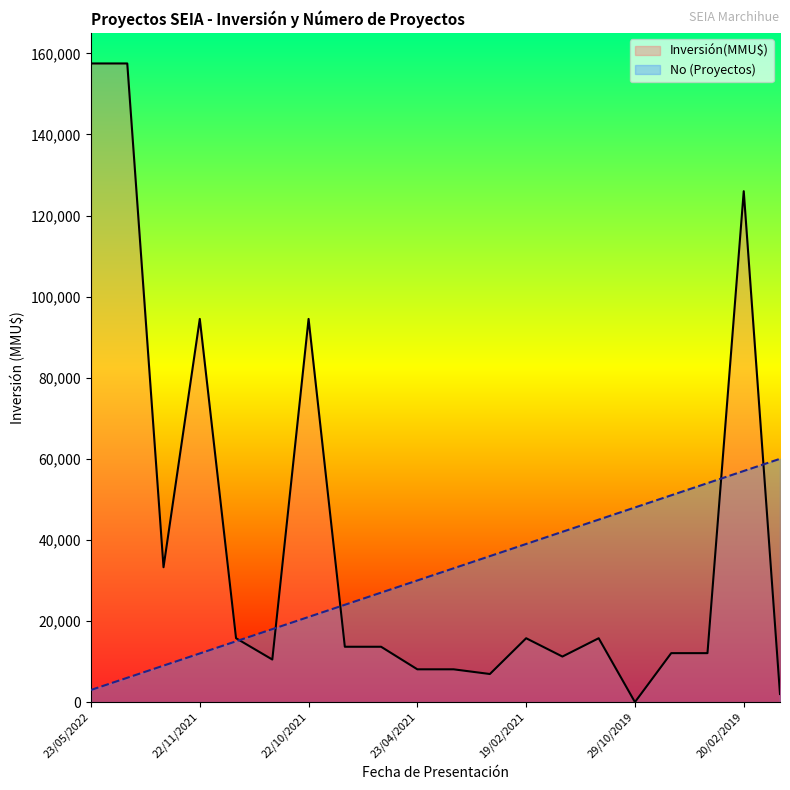

True or false: Inversión(MMU$) has more than 1 interior local peaks.

True